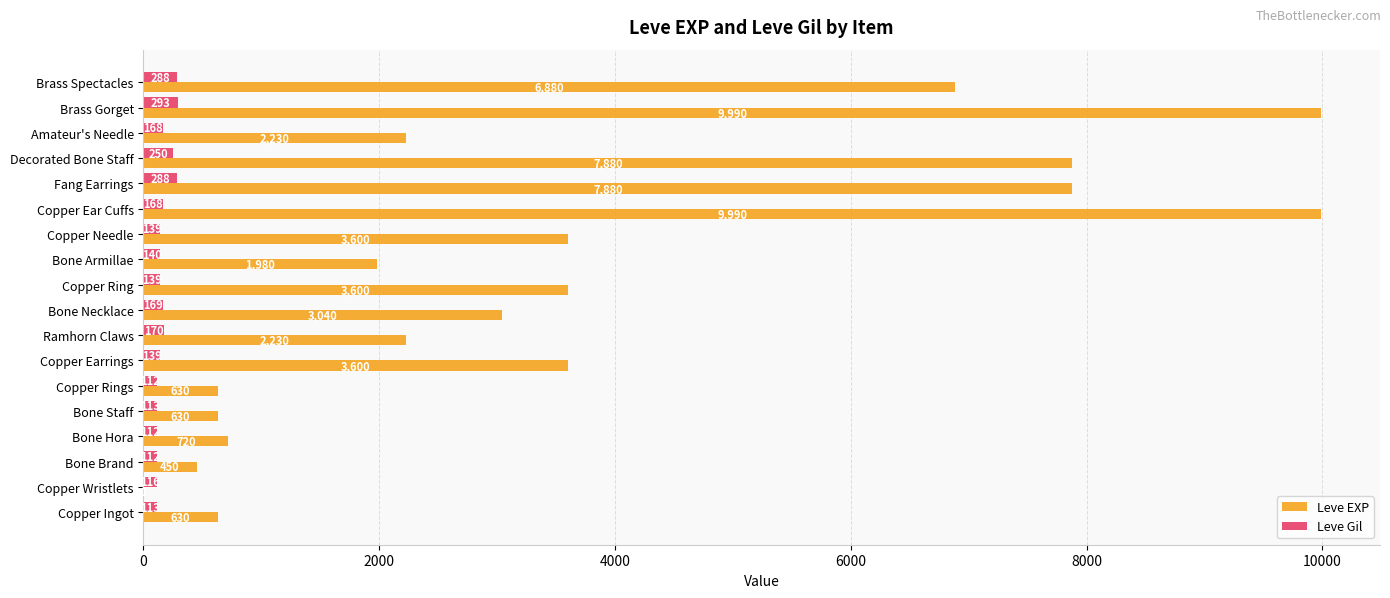

What is the sum of all Leve Gil values?

3029